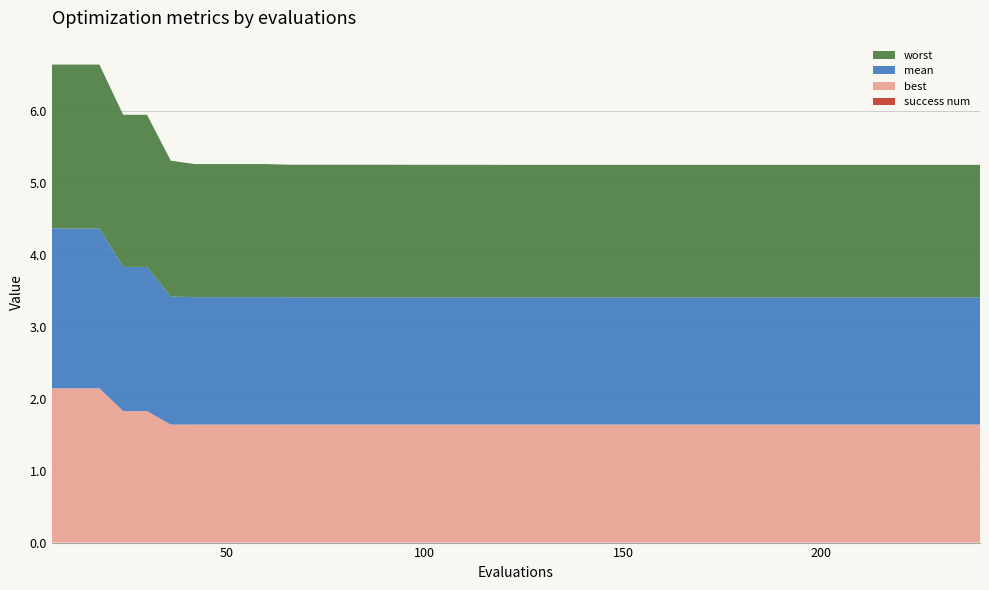

Reading left to right, extract all data points from this chart.

best: 6=2.1	12=2.1	18=2.1	24=1.8	30=1.8	36=1.6	42=1.6	48=1.6	54=1.6	60=1.6	66=1.6	72=1.6	78=1.6	84=1.6	90=1.6	96=1.6	102=1.6	108=1.6	114=1.6	120=1.6	126=1.6	132=1.6	138=1.6	144=1.6	150=1.6	156=1.6	162=1.6	168=1.6	174=1.6	180=1.6	186=1.6	192=1.6	198=1.6	204=1.6	210=1.6	216=1.6	222=1.6	228=1.6	234=1.6	240=1.6
mean: 6=2.2	12=2.2	18=2.2	24=2.0	30=2.0	36=1.8	42=1.8	48=1.8	54=1.8	60=1.8	66=1.8	72=1.8	78=1.8	84=1.8	90=1.8	96=1.8	102=1.8	108=1.8	114=1.8	120=1.8	126=1.8	132=1.8	138=1.8	144=1.8	150=1.8	156=1.8	162=1.8	168=1.8	174=1.8	180=1.8	186=1.8	192=1.8	198=1.8	204=1.8	210=1.8	216=1.8	222=1.8	228=1.8	234=1.8	240=1.8
worst: 6=2.3	12=2.3	18=2.3	24=2.1	30=2.1	36=1.9	42=1.9	48=1.9	54=1.9	60=1.9	66=1.8	72=1.8	78=1.8	84=1.8	90=1.8	96=1.8	102=1.8	108=1.8	114=1.8	120=1.8	126=1.8	132=1.8	138=1.8	144=1.8	150=1.8	156=1.8	162=1.8	168=1.8	174=1.8	180=1.8	186=1.8	192=1.8	198=1.8	204=1.8	210=1.8	216=1.8	222=1.8	228=1.8	234=1.8	240=1.8
success num: 6=0.0	12=0.0	18=0.0	24=0.0	30=0.0	36=0.0	42=0.0	48=0.0	54=0.0	60=0.0	66=0.0	72=0.0	78=0.0	84=0.0	90=0.0	96=0.0	102=0.0	108=0.0	114=0.0	120=0.0	126=0.0	132=0.0	138=0.0	144=0.0	150=0.0	156=0.0	162=0.0	168=0.0	174=0.0	180=0.0	186=0.0	192=0.0	198=0.0	204=0.0	210=0.0	216=0.0	222=0.0	228=0.0	234=0.0	240=0.0